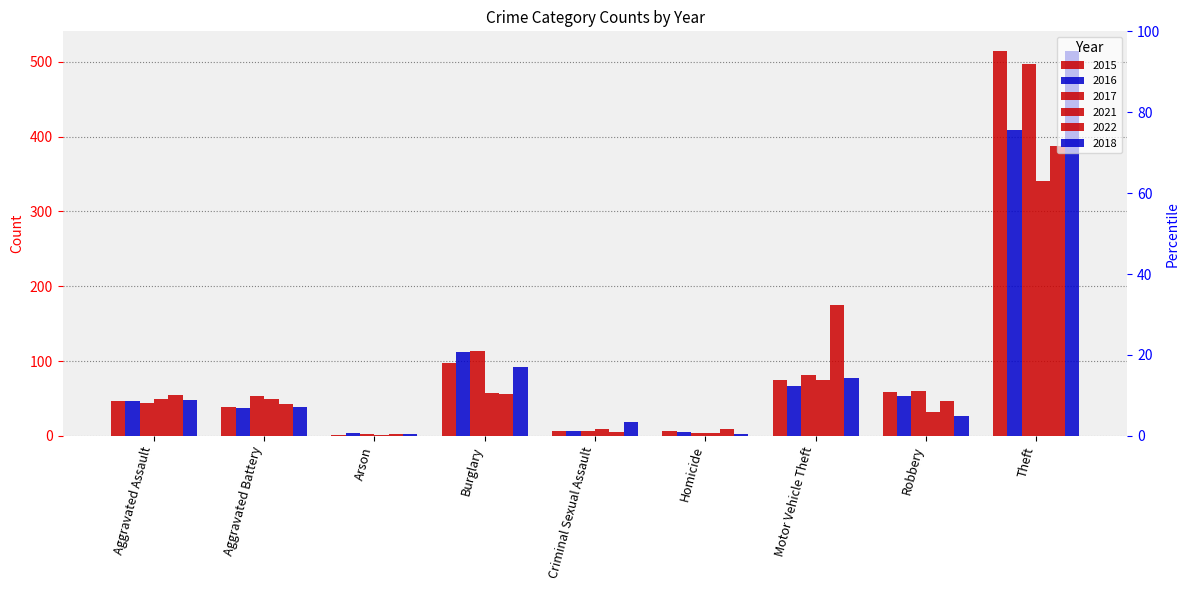

What is the difference between the maximum and minimum values in the 2022 series?

385